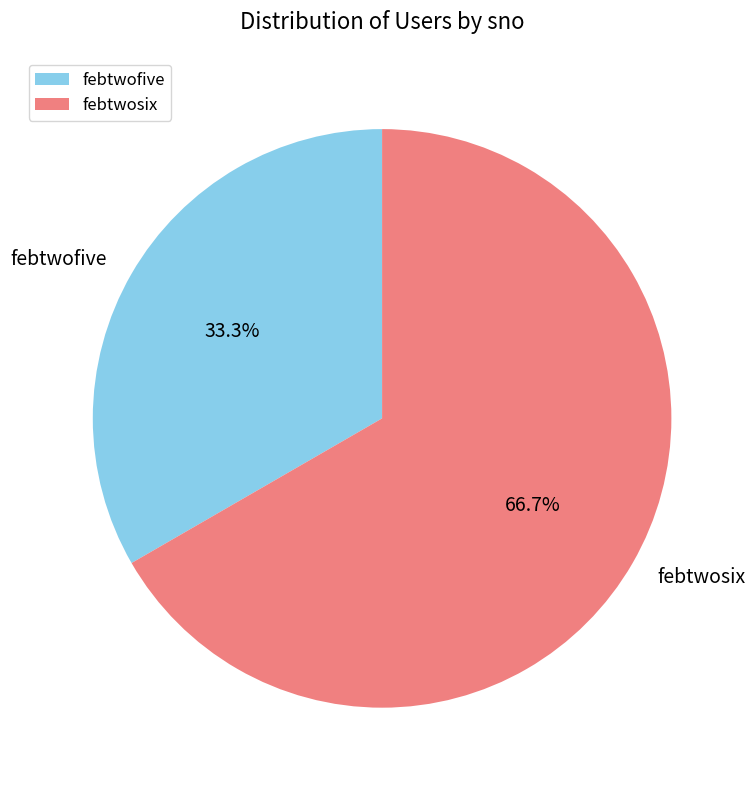

Which has a higher value, febtwosix or febtwofive?

febtwosix